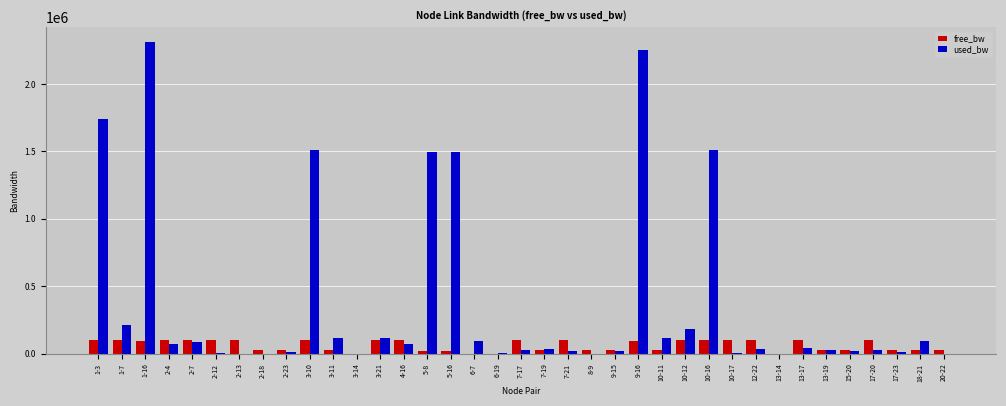

Which series has the largest total across all categories?

used_bw